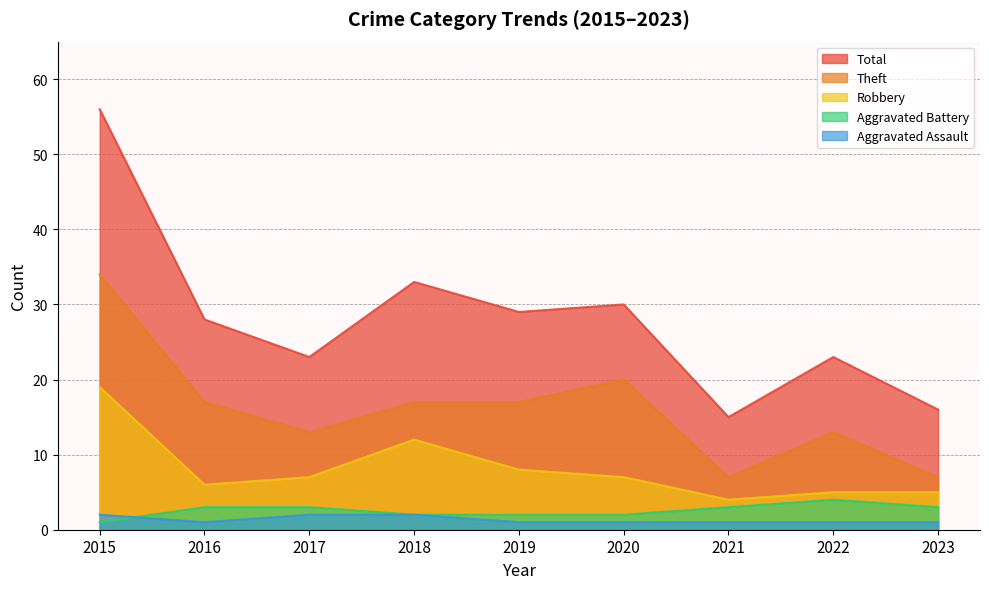

How many lines are shown in the chart?

5